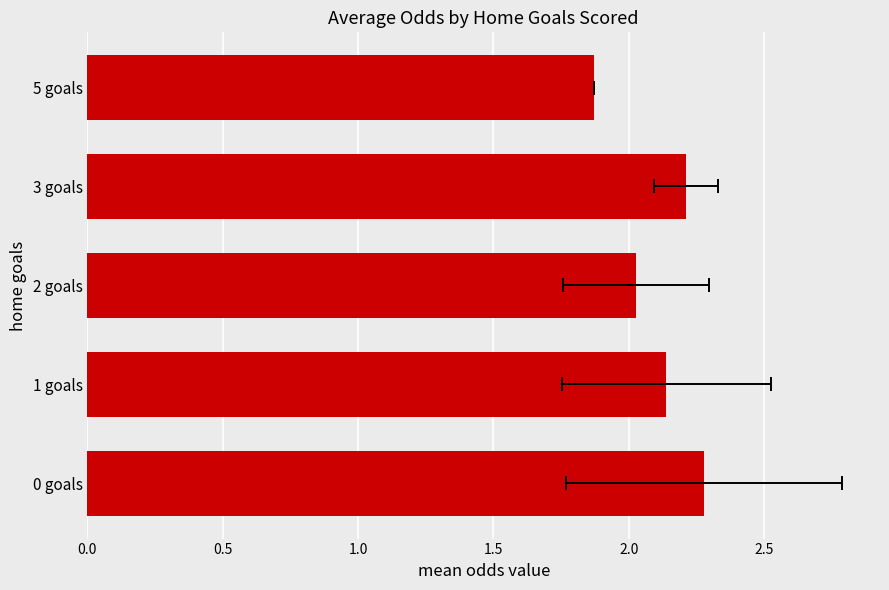

What is the sum of all values?

10.5